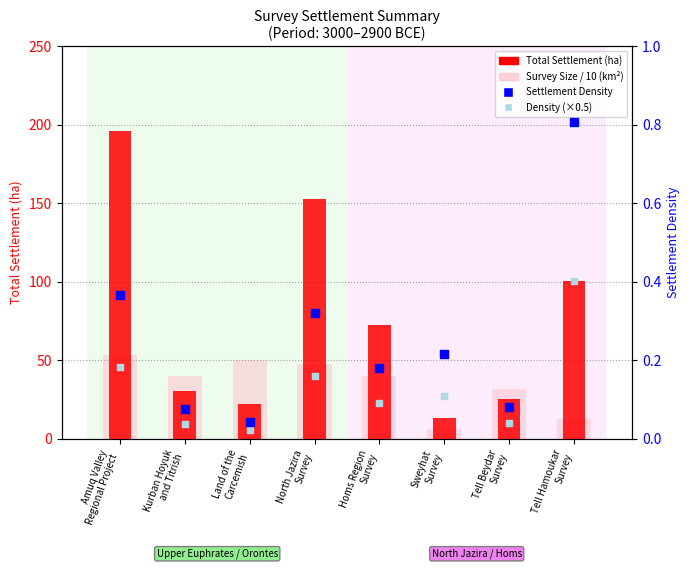

At how many categories does at least one series exceed 14?

7